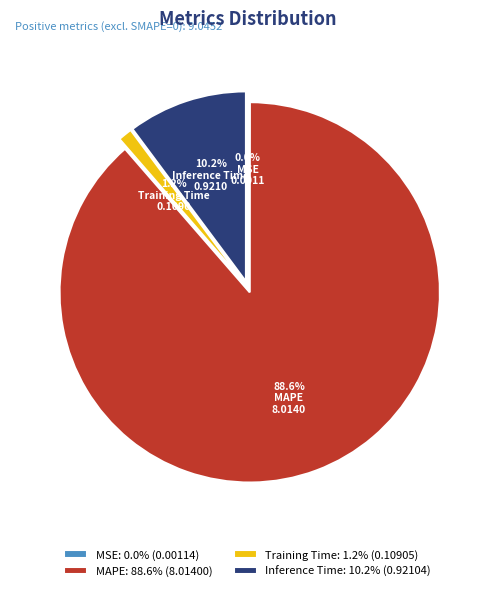

How much of the chart is everything except Inference Time?

89.8%